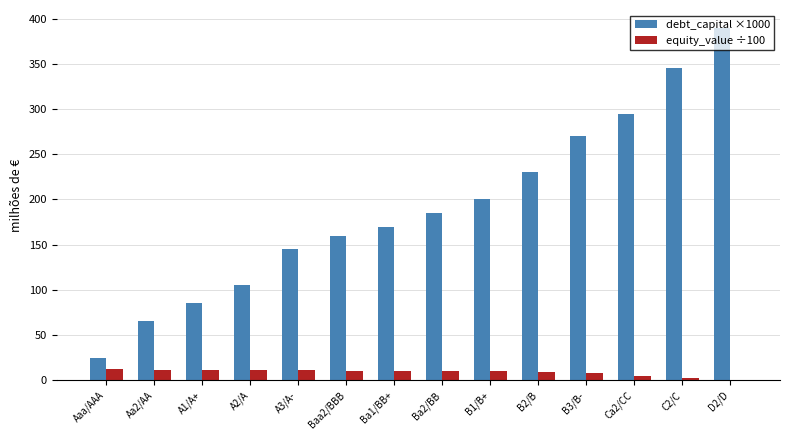

How many groups of bars are there?

14